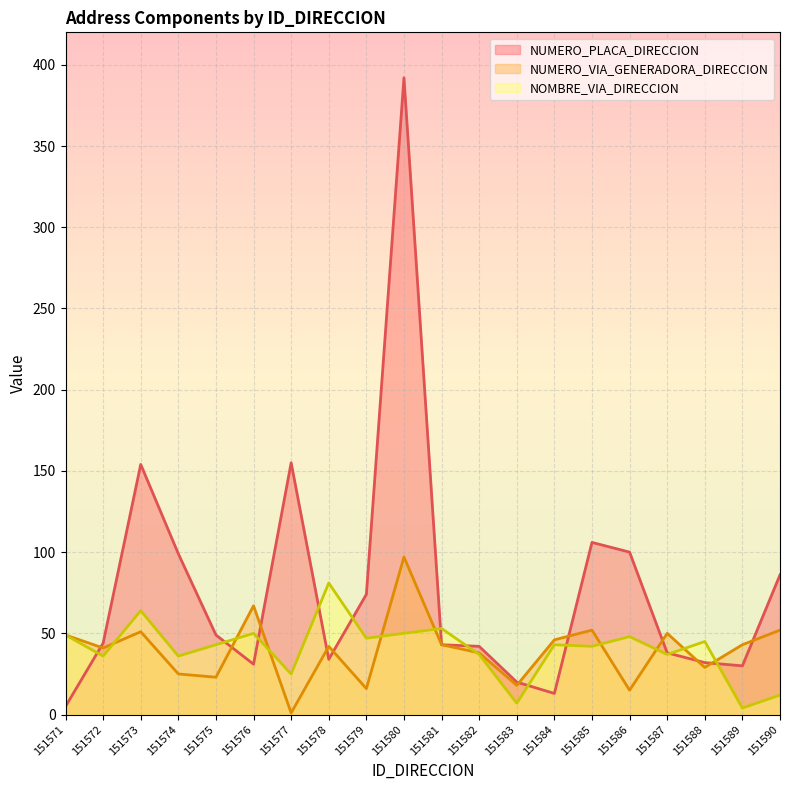

How many data points does each series have?

20